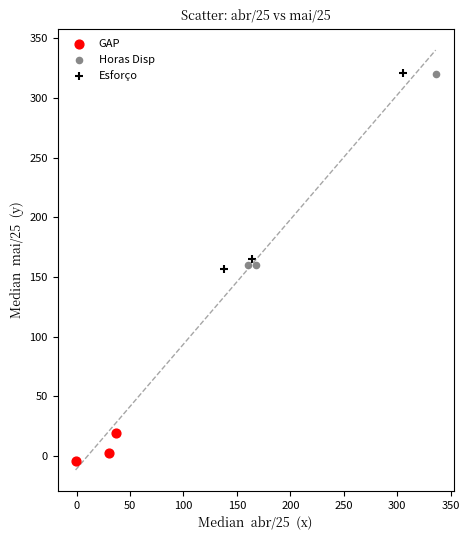

Which series has the widest spread of Y values?

Esforço